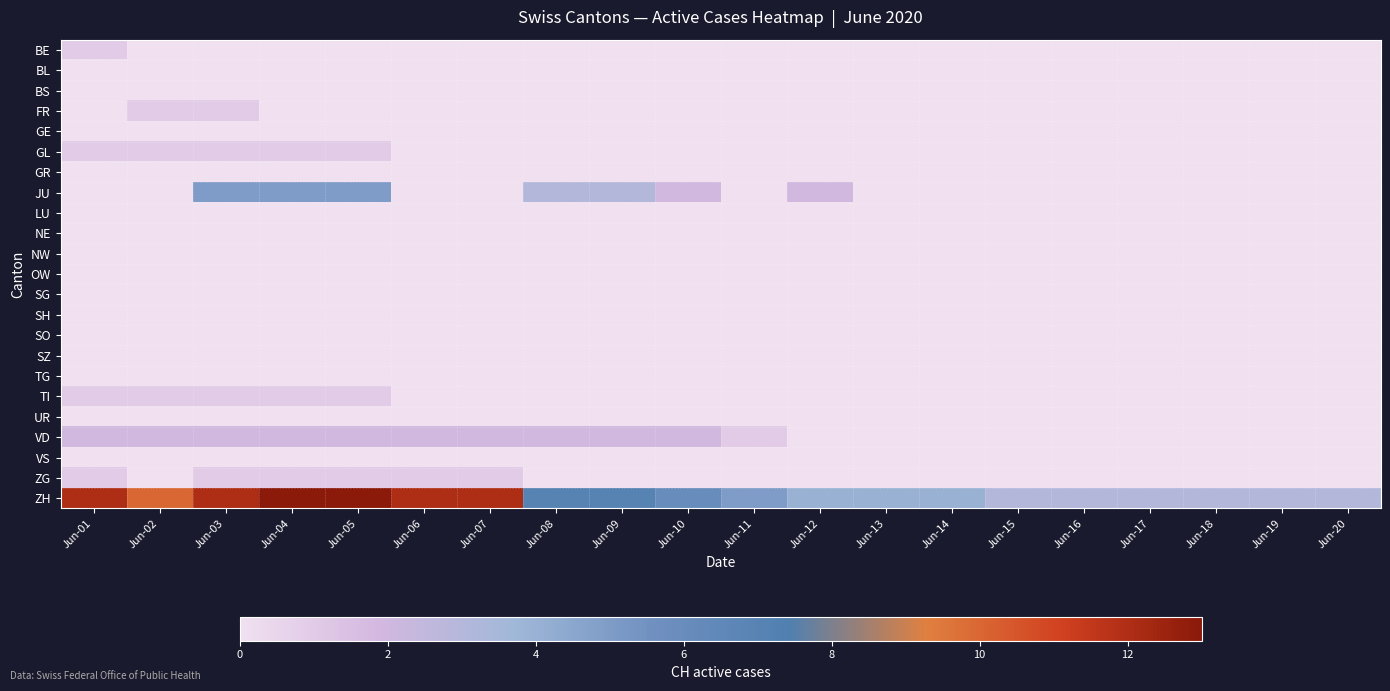

How many distinct data groups are displayed?

23